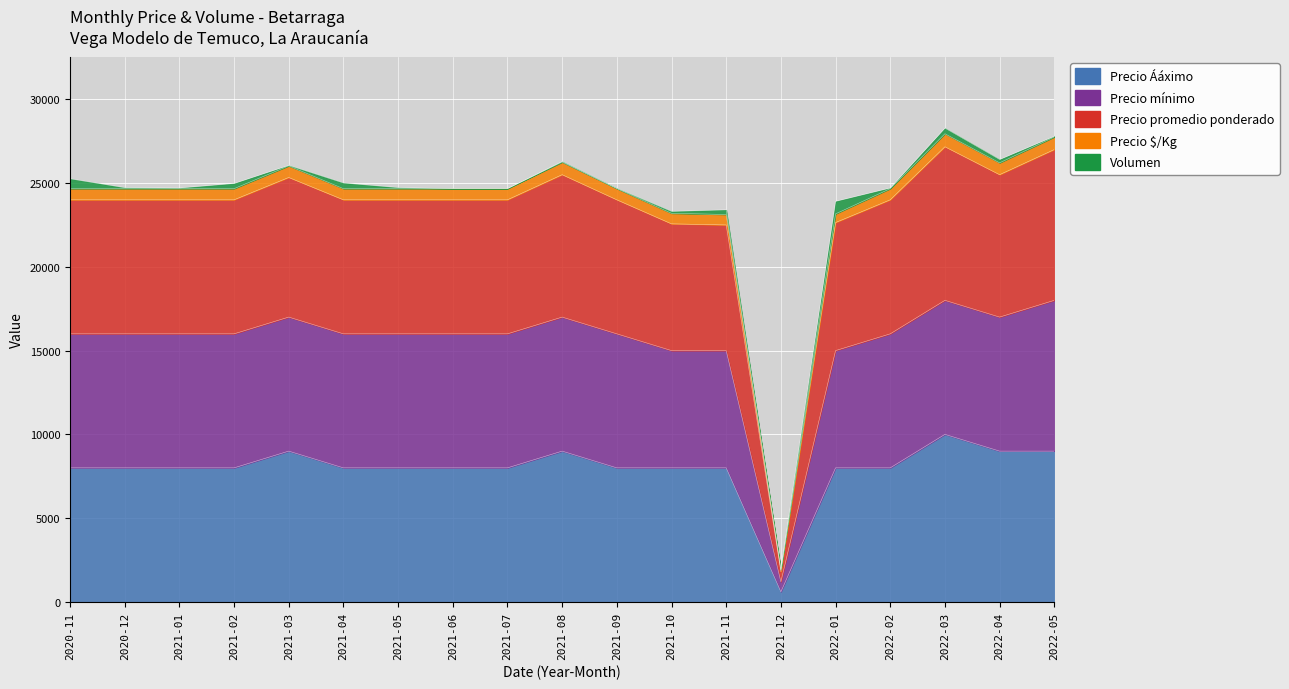

True or false: Precio promedio ponderado and Precio mínimo cross at least once.

False